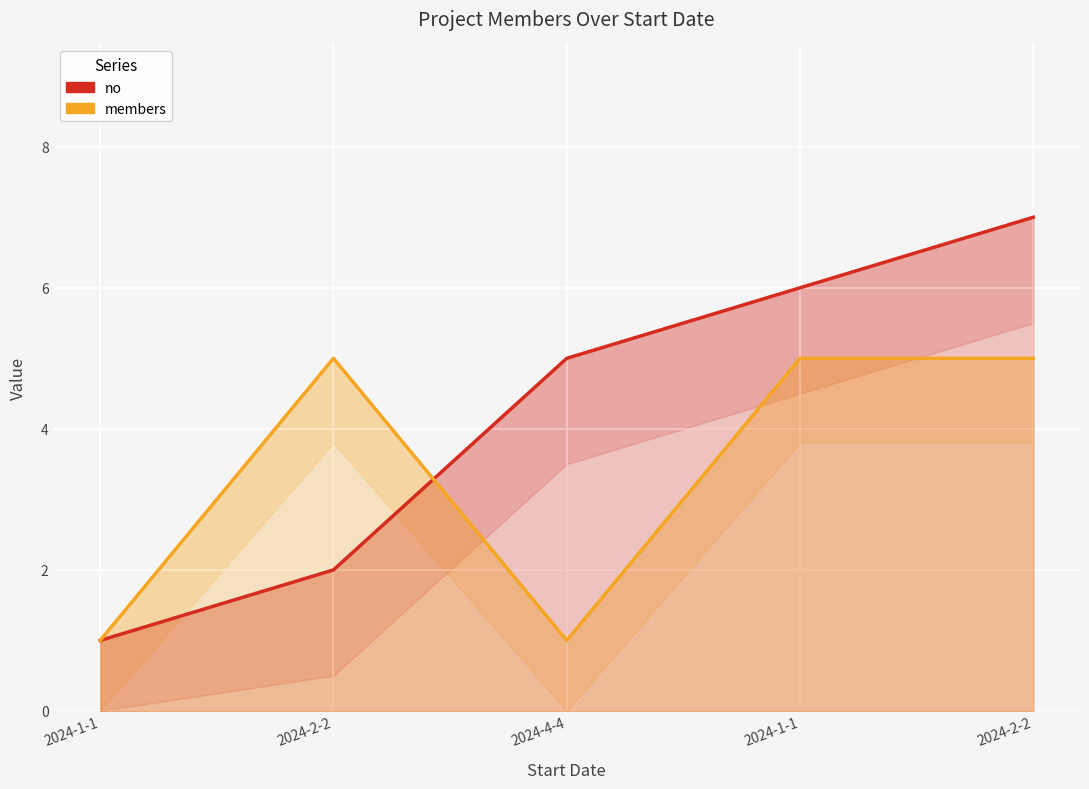

How many lines are shown in the chart?

2